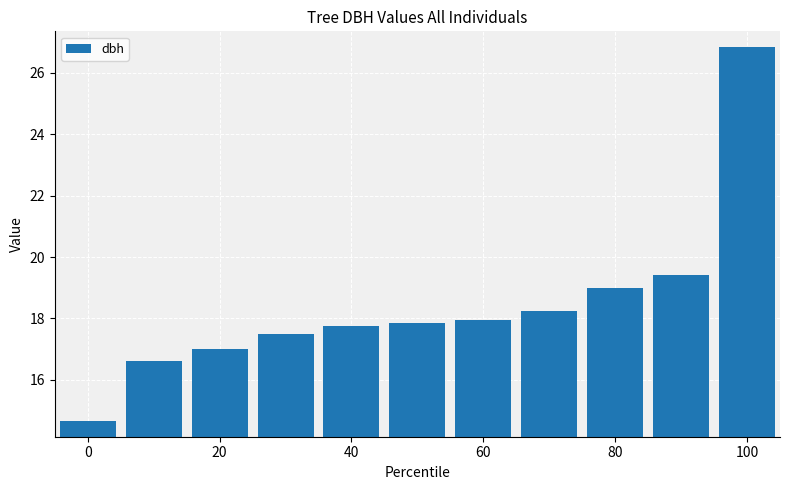

What is the maximum value shown in the chart?

26.9